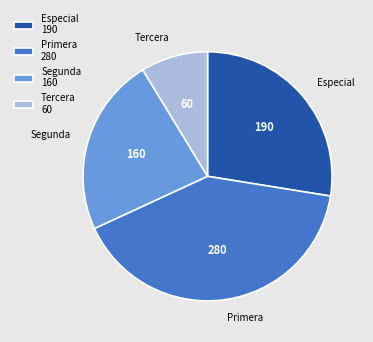

How many slices are in this pie chart?

4